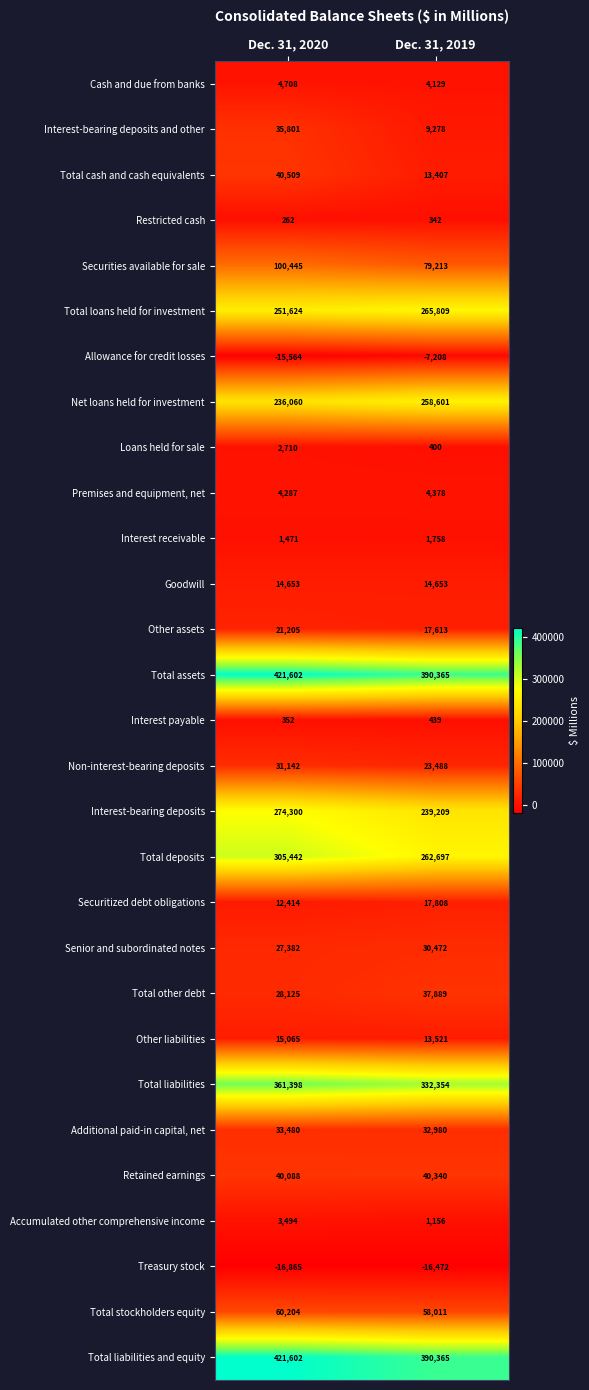

List the labels in order of Cash and due from banks value, largest first.

Dec. 31, 2020, Dec. 31, 2019